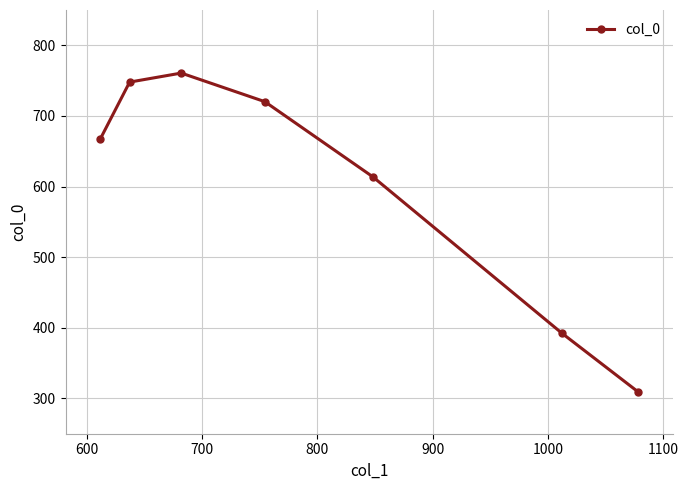

What is the difference between the second highest and second lowest values?

355.9